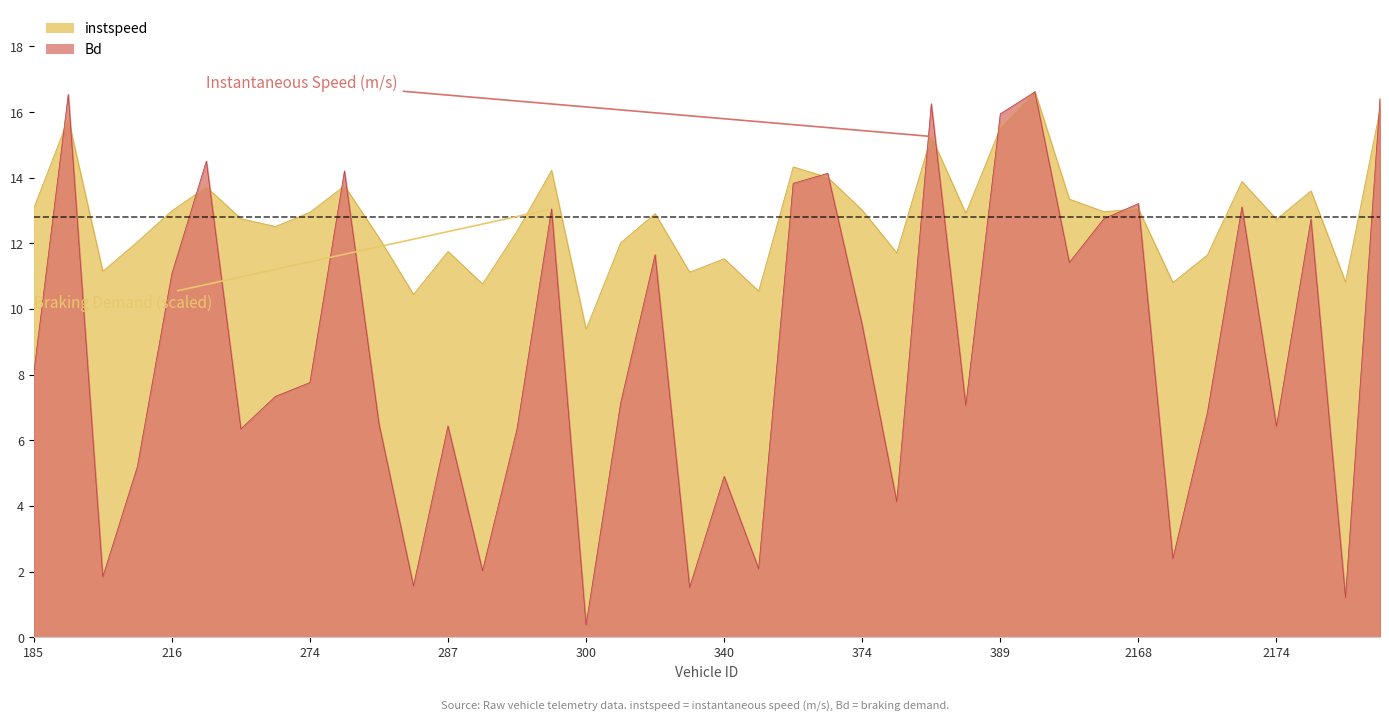

What is the lowest value of the Bd series?

0.4